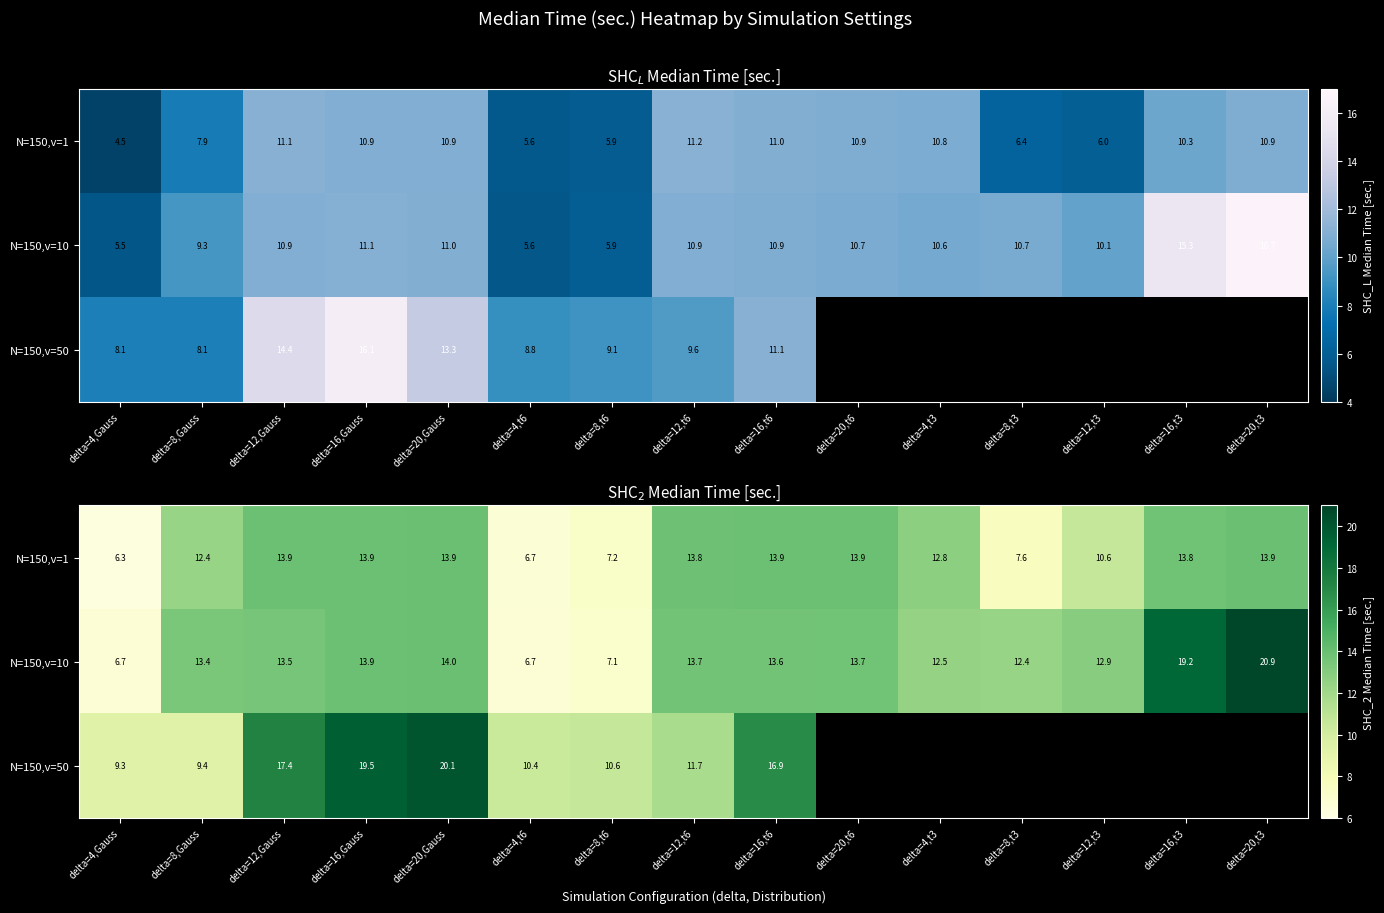

What is the average value of the N=150,v=10 series?

12.9